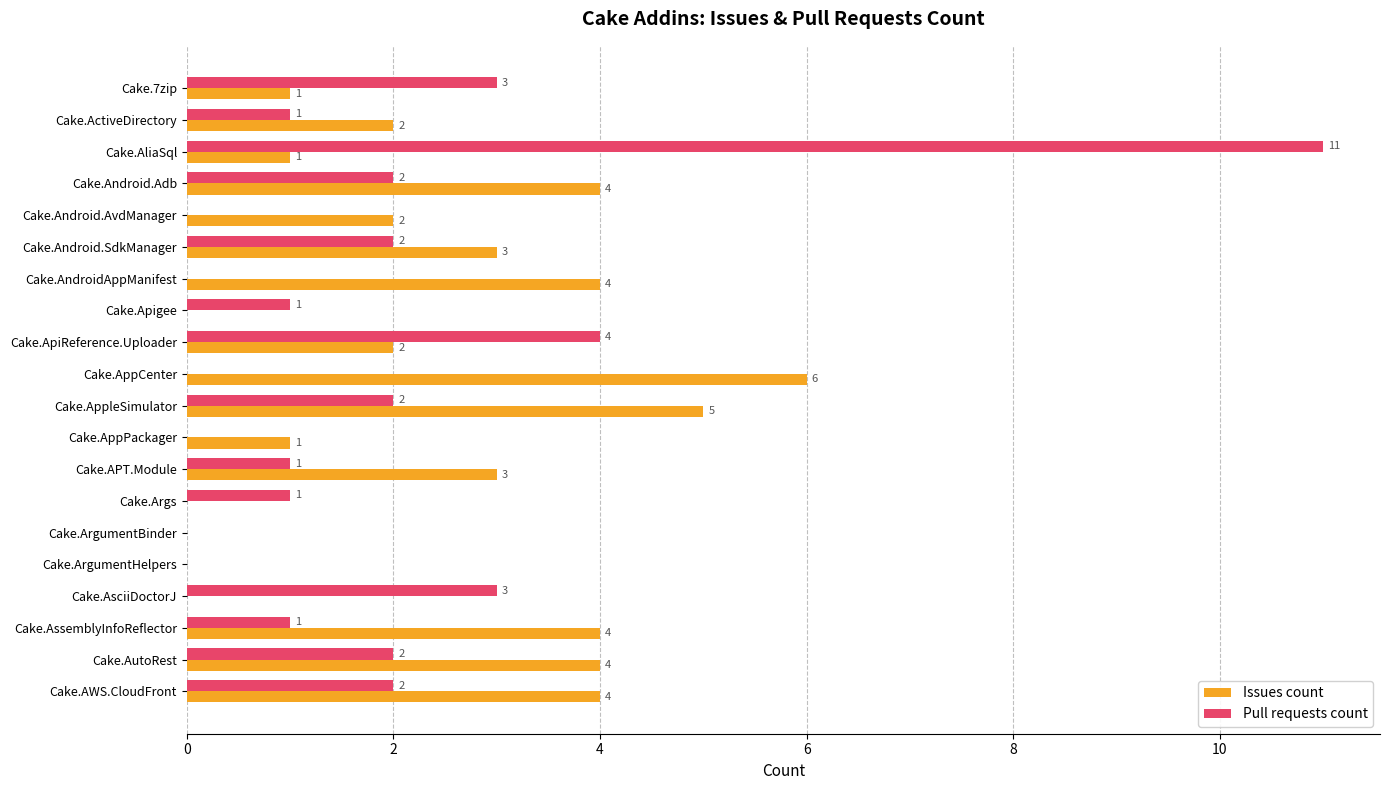

Read the Pull requests count value at Cake.AsciiDoctorJ.

3